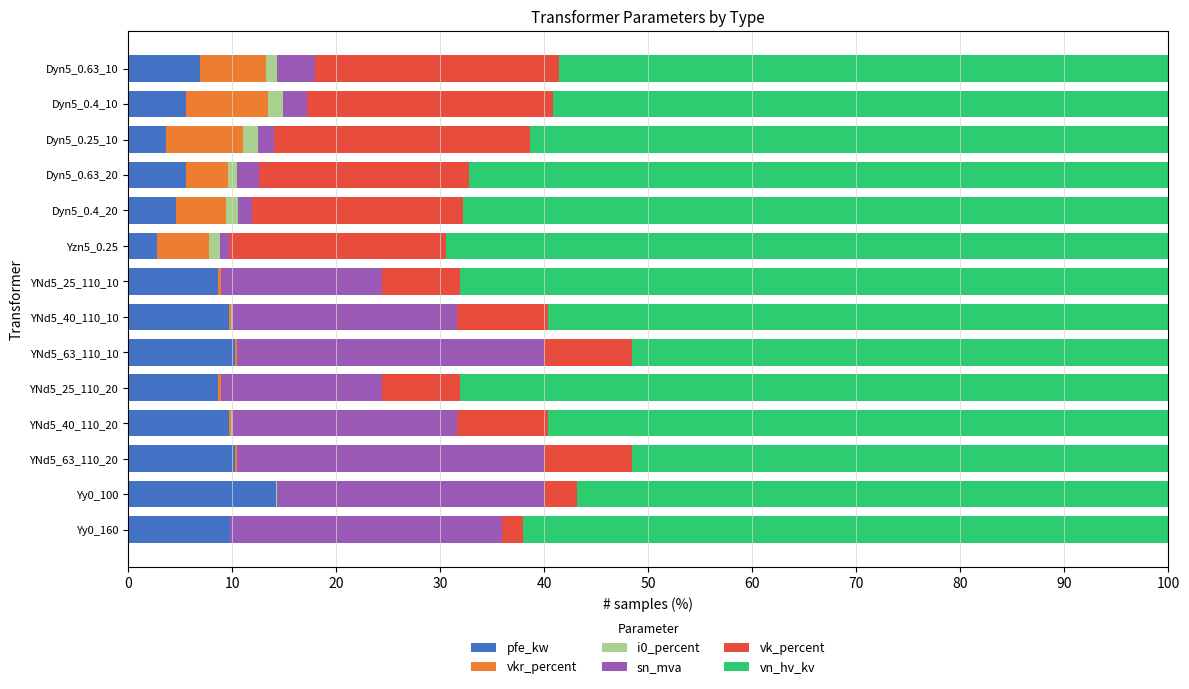

The pfe_kw series shows 7.2 at YNd5_63_110_10. True or false?

False